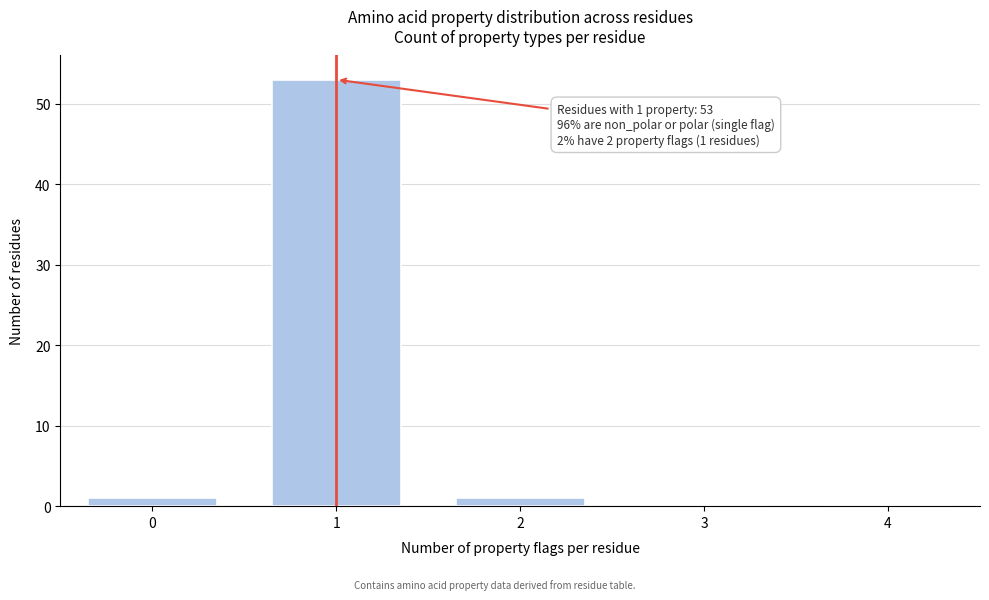

Reading right to left, extract all data points from this chart.

4=0	3=0	2=1	1=53	0=1